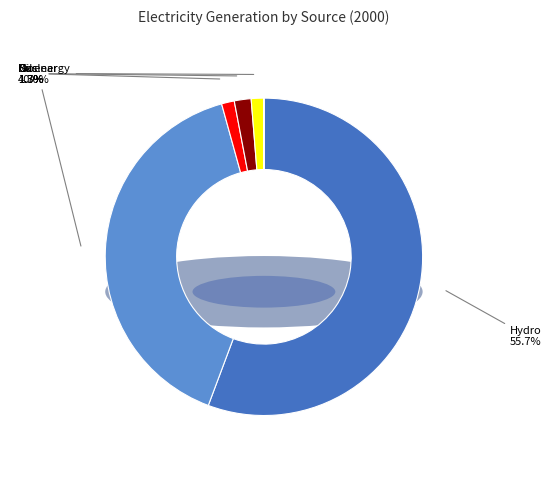

The wind slice represents 13% of the pie. True or false?

False